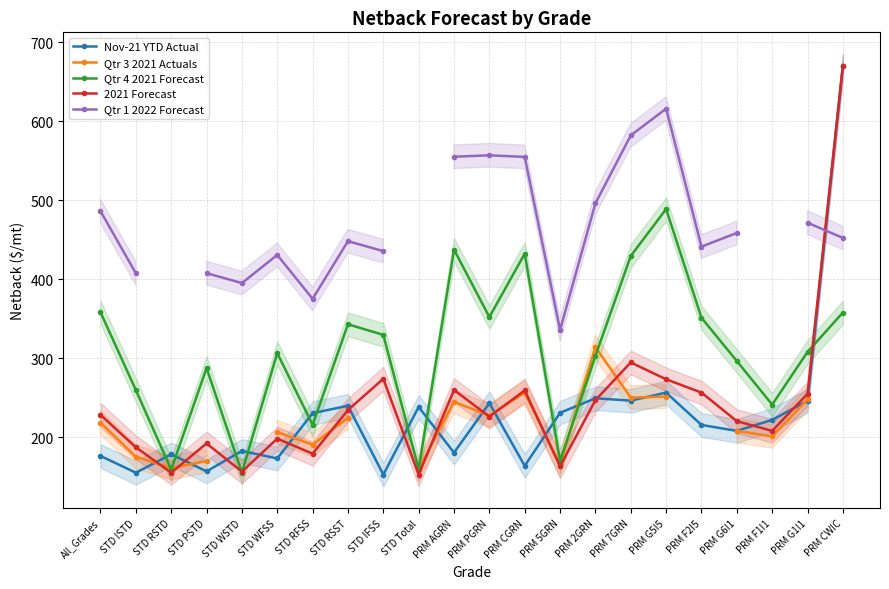

What is the maximum value shown in the chart?

670.3